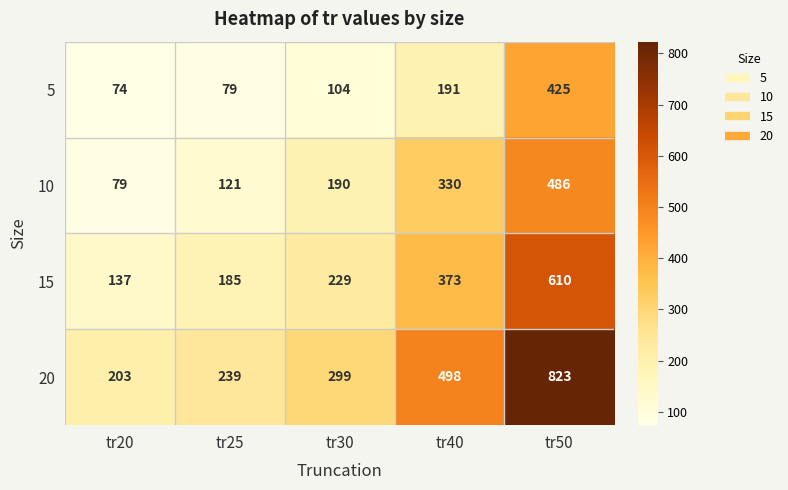

At which category does the chart reach its minimum across all series?

tr20